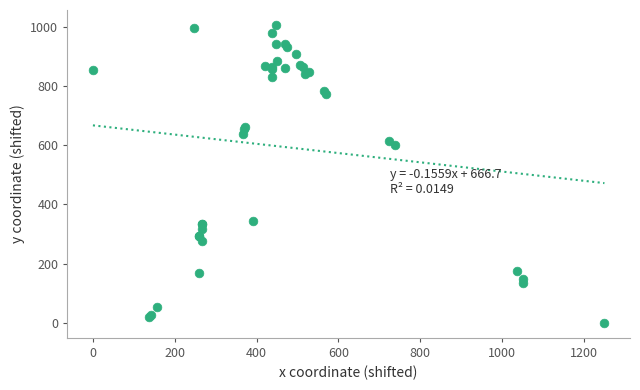

What Y value in the scatter plot is closest to 502?

601.7